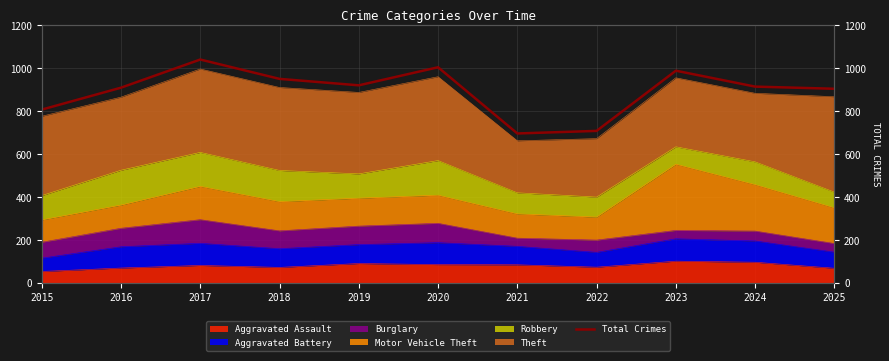

Reading left to right, transcribe all the data shown in this chart.

2015=808	2016=910	2017=1041	2018=951	2019=921	2020=1005	2021=697	2022=709	2023=989	2024=915	2025=905